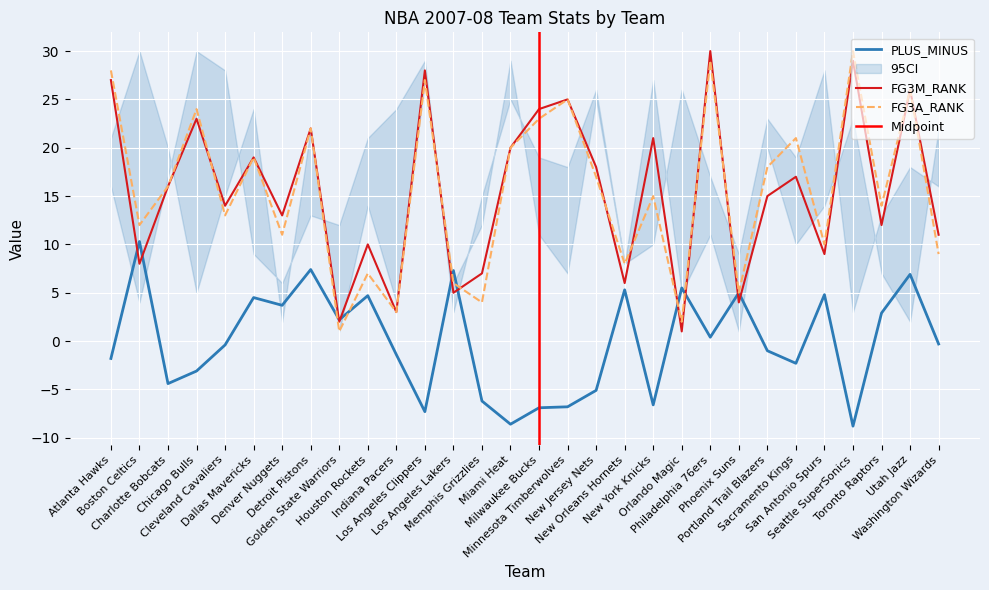

What is the label of the 15th point from the right?

Milwaukee Bucks